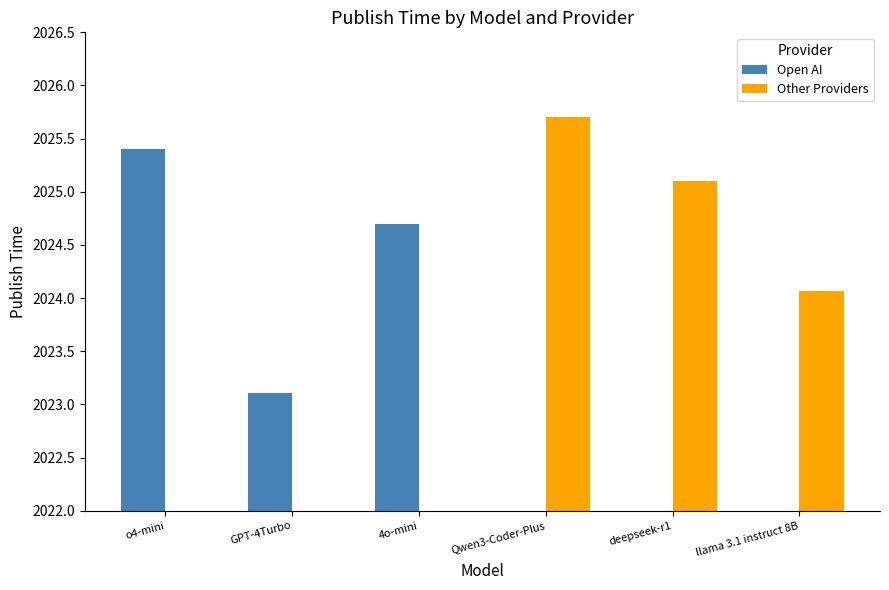

Between Qwen3-Coder-Plus and 4o-mini, which is larger?

4o-mini